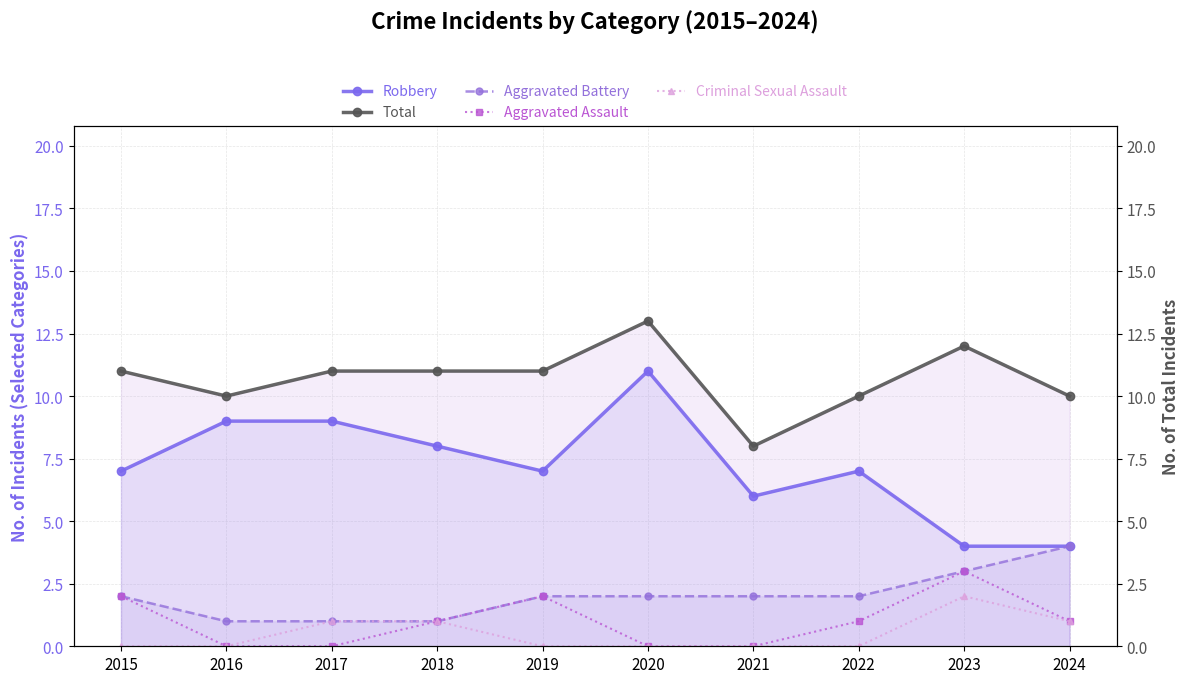

How many interior local peaks does the Aggravated Assault series have?

2